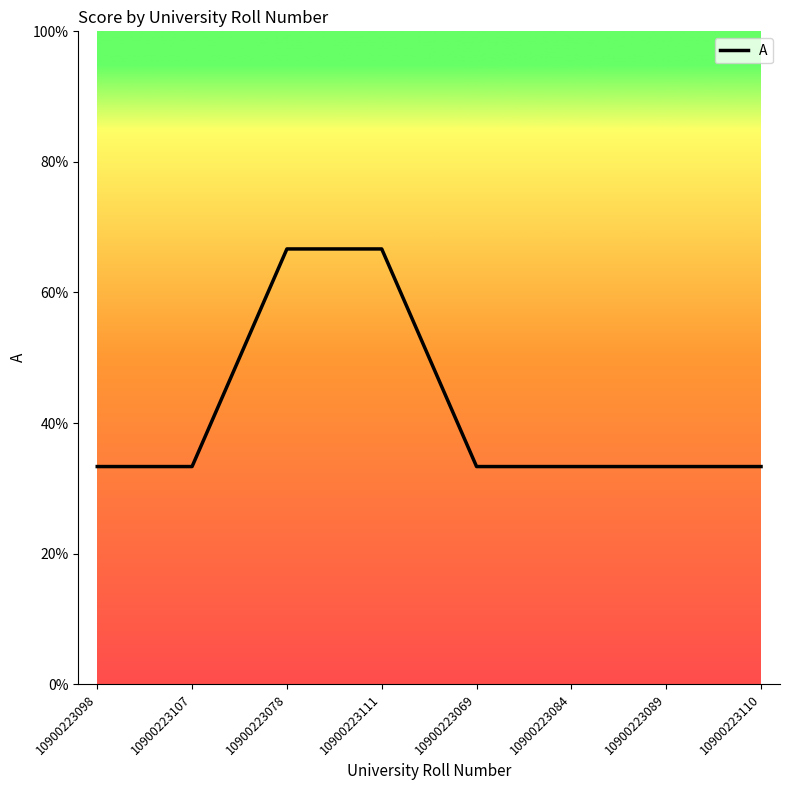

What position from the right is 10900223111?

5